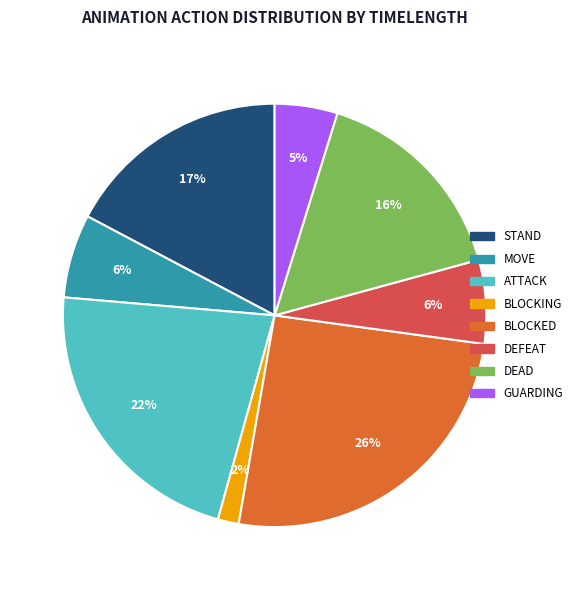

To the nearest percent, what is the difference between the largest and smallest slice percentages?

24%